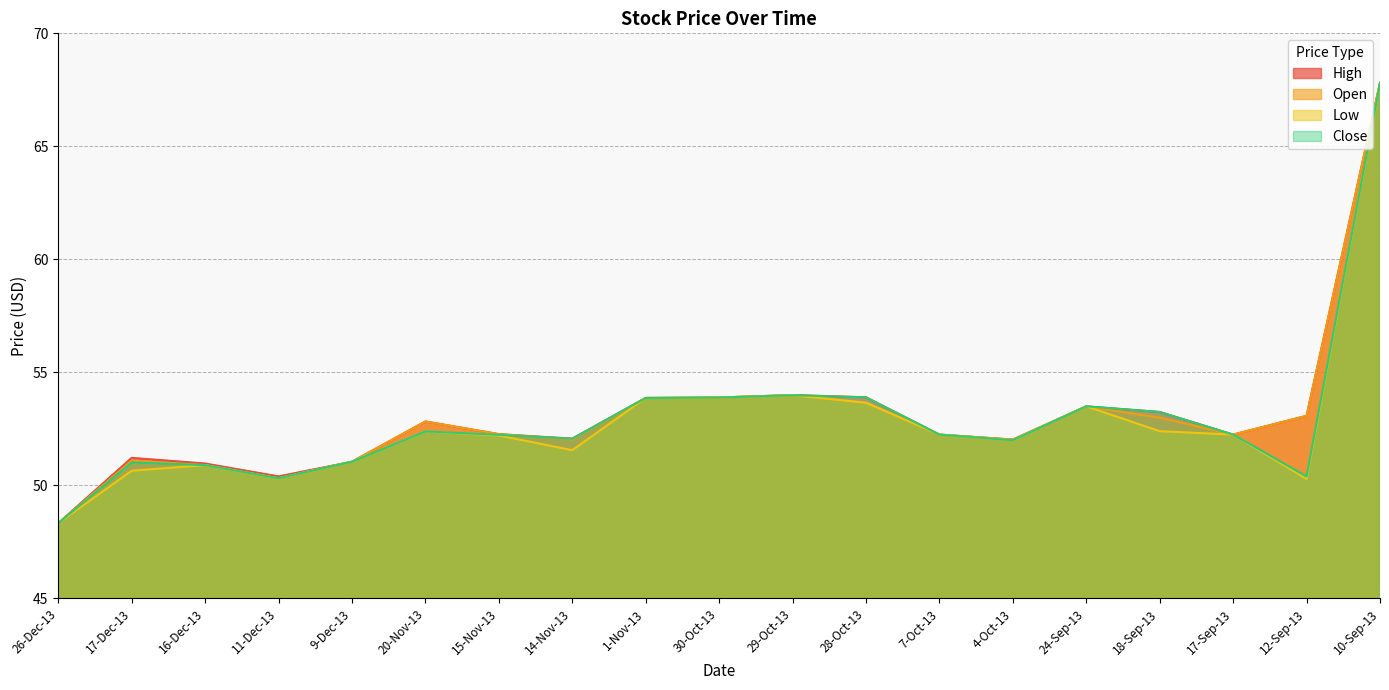

Which series has the largest total across all categories?

High